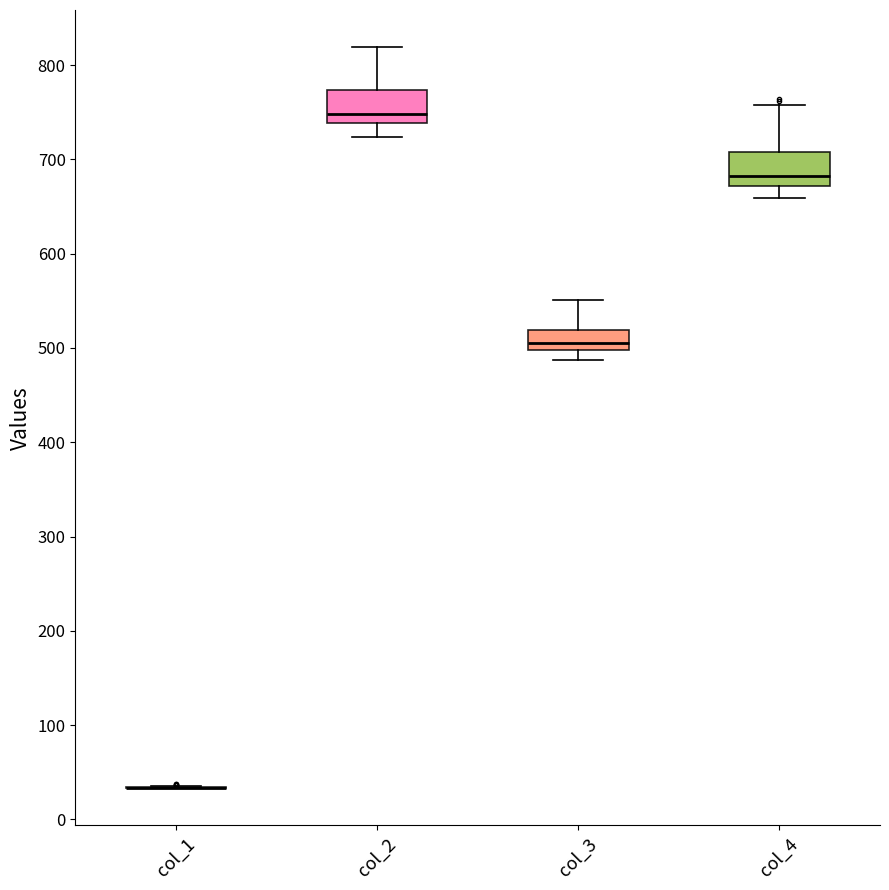

Reading left to right, transcribe this box plot: for each box, give where its median line is, the range the box spans, and where its two whiskers end, as read against the y-axis. The values are not printed on the chart, so give them approximately, as read against the axis.

col_1: box collapsed to a line at 30, whiskers 30 to 40
col_2: median 750, box 740 to 770, whiskers 720 to 820
col_3: median 510, box 500 to 520, whiskers 490 to 550
col_4: median 680, box 670 to 710, whiskers 660 to 760